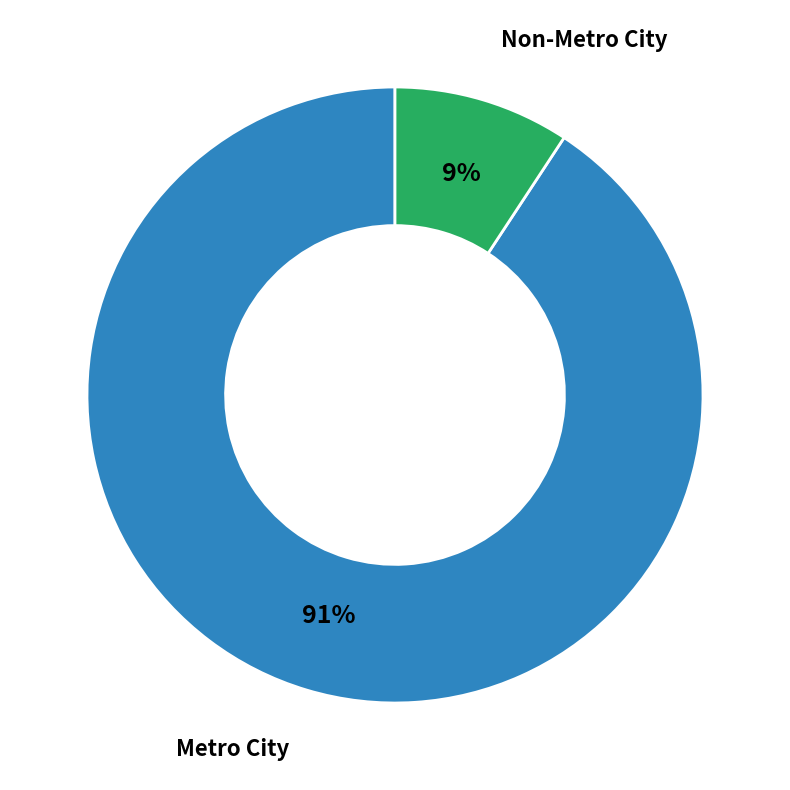

Which category has the smallest portion of the pie?

Non-Metro City